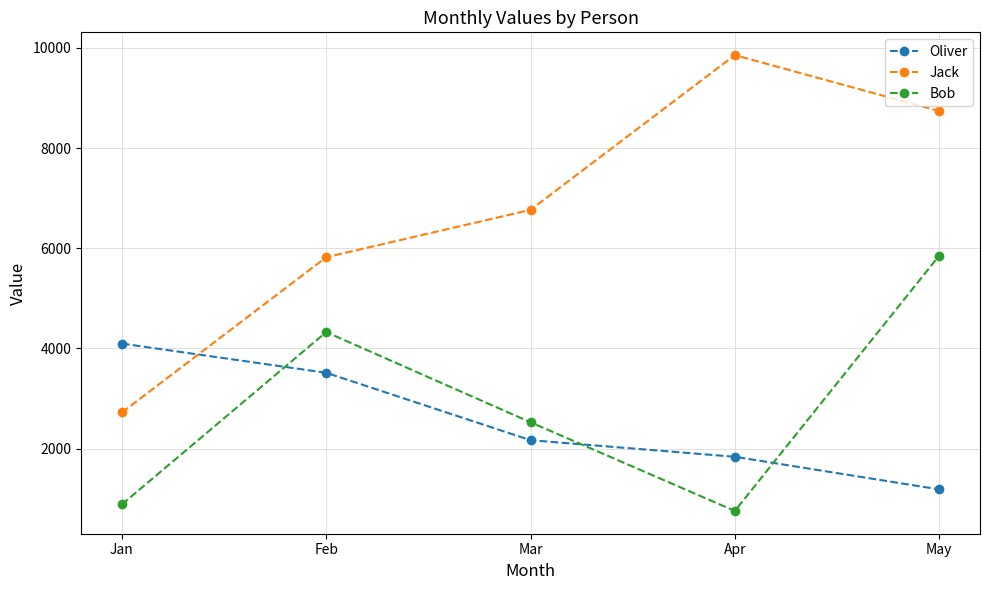

True or false: Jack has more than 1 interior local peaks.

False